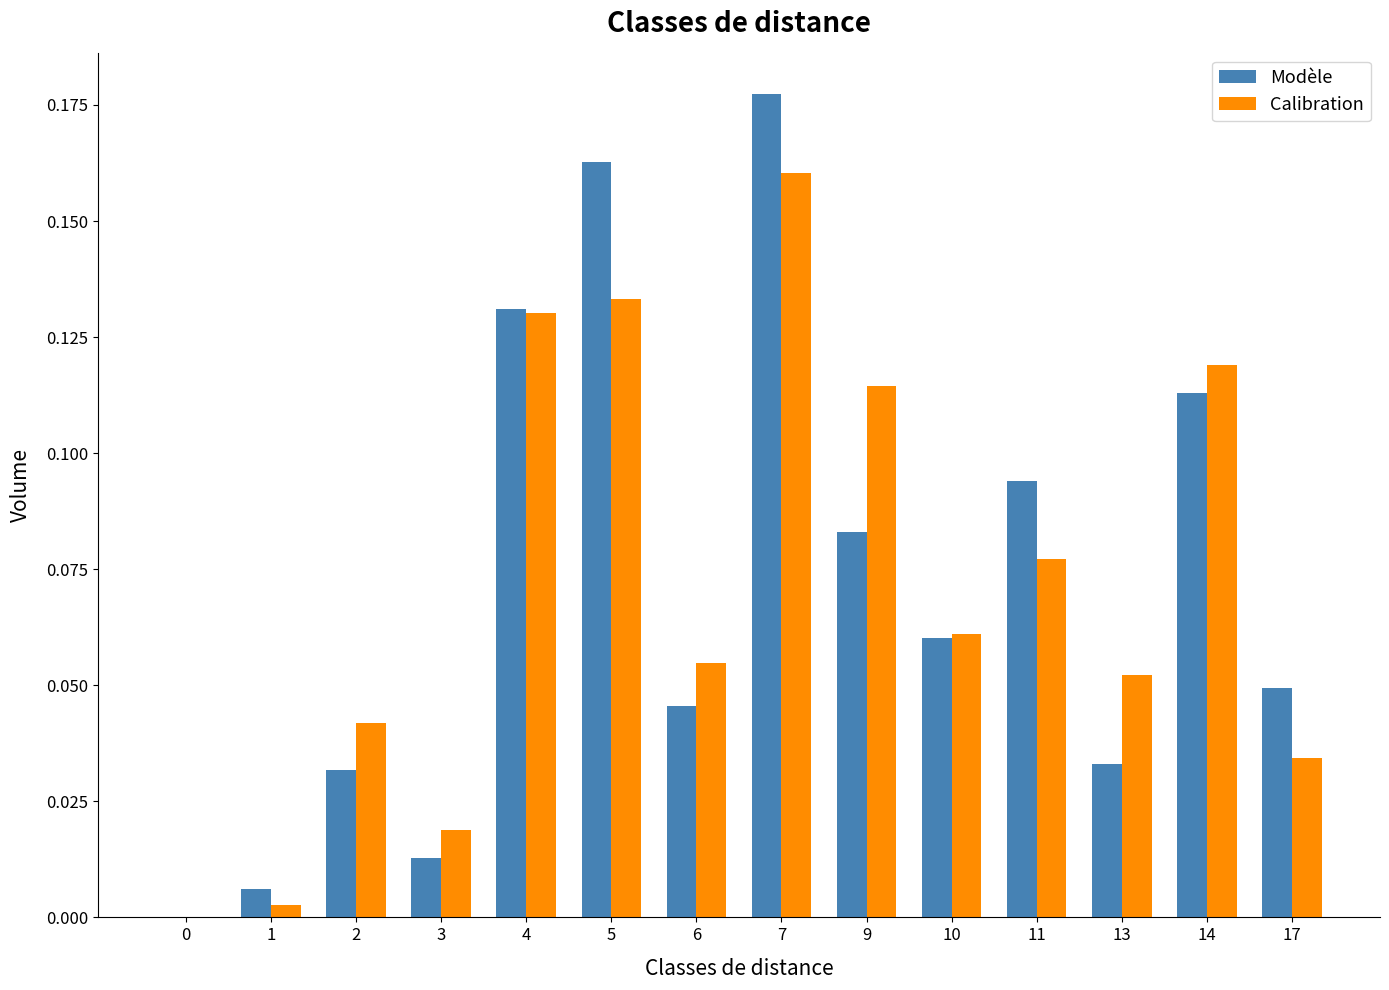

How many groups of bars are there?

14